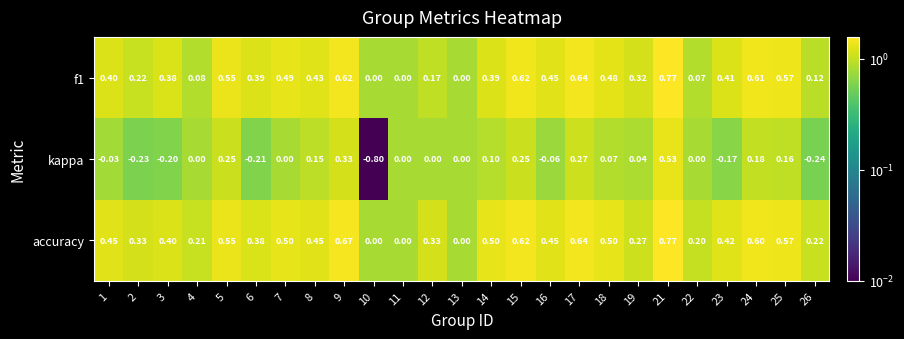

How many series are shown in this chart?

3